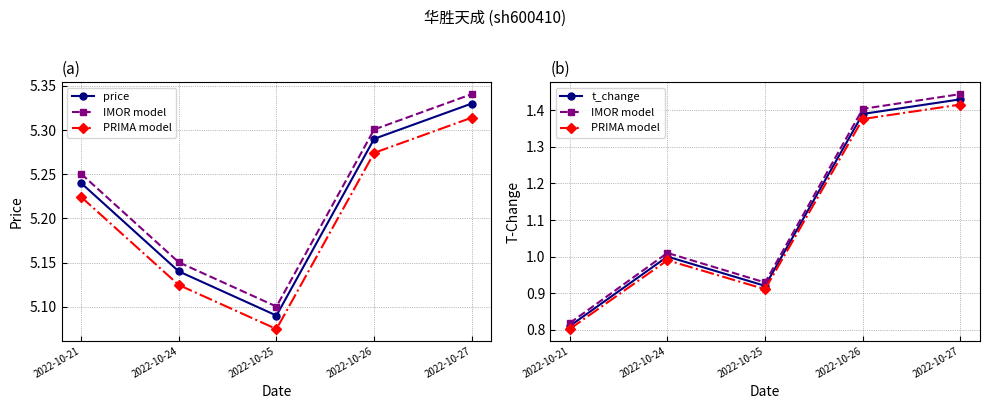

At which category does the chart reach its minimum across all series?

2022-10-21